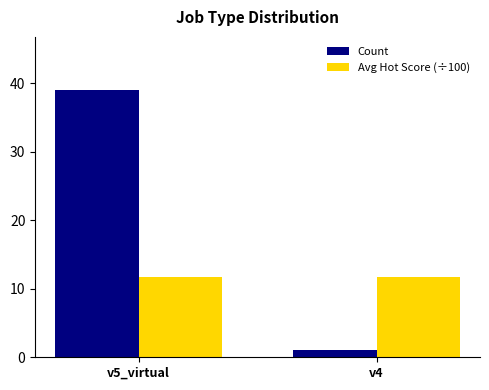

True or false: Count has a value of 1.0 at v4.

True